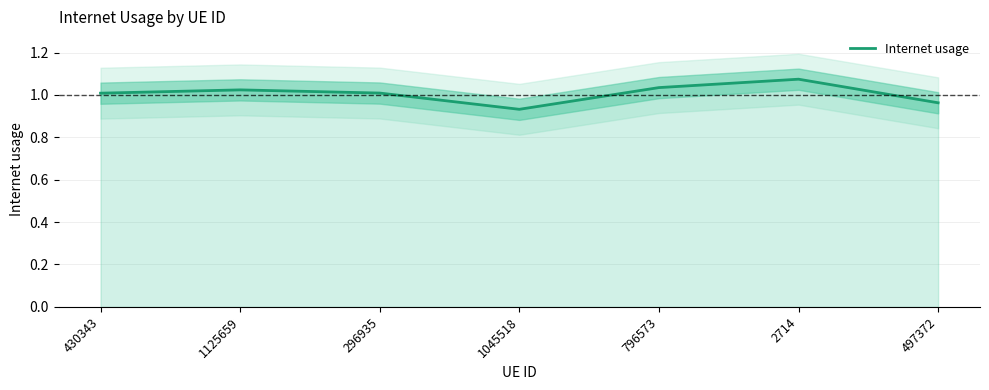

Is it true that the value at 430343 is 1.0?

True